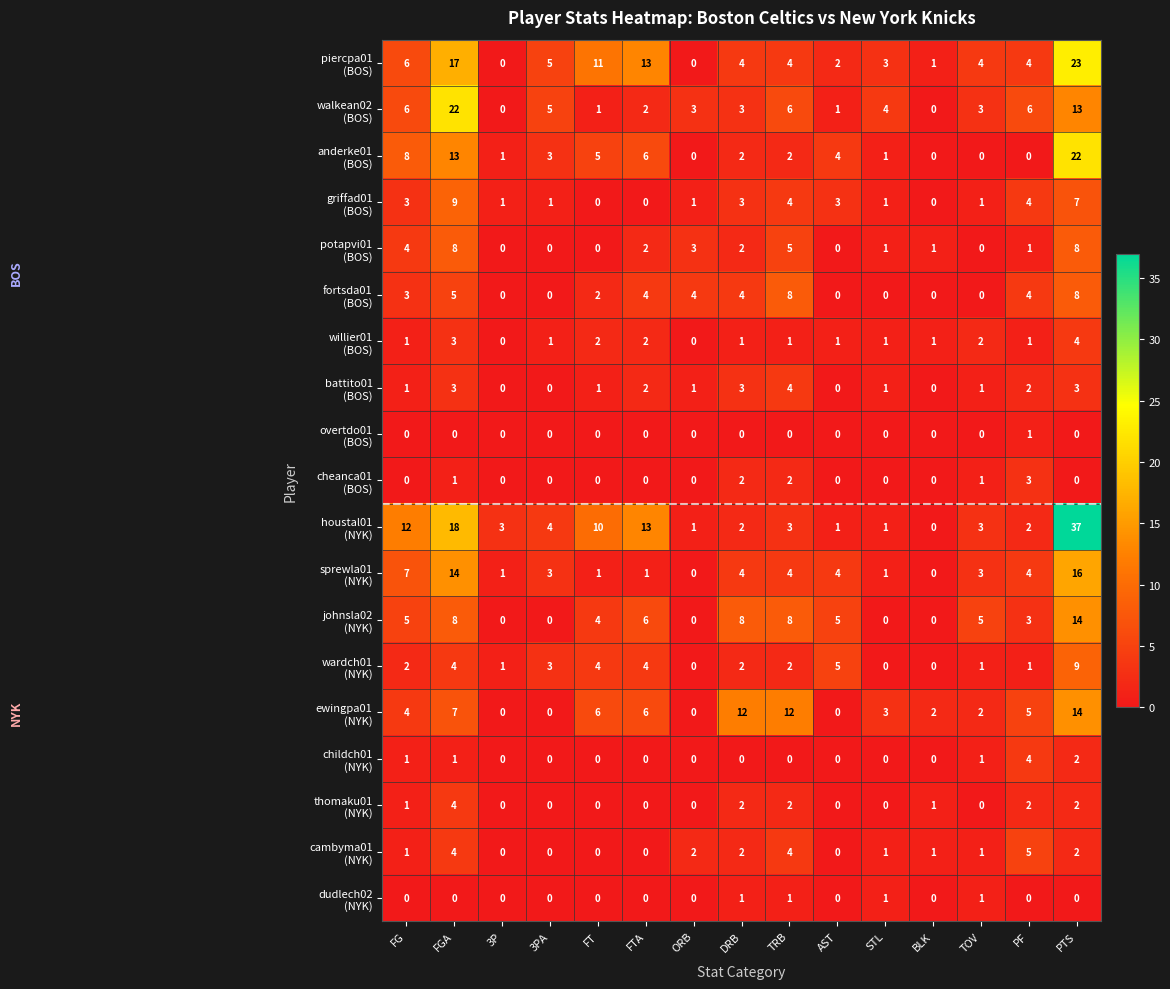

What is the total value across all series at FT?

47